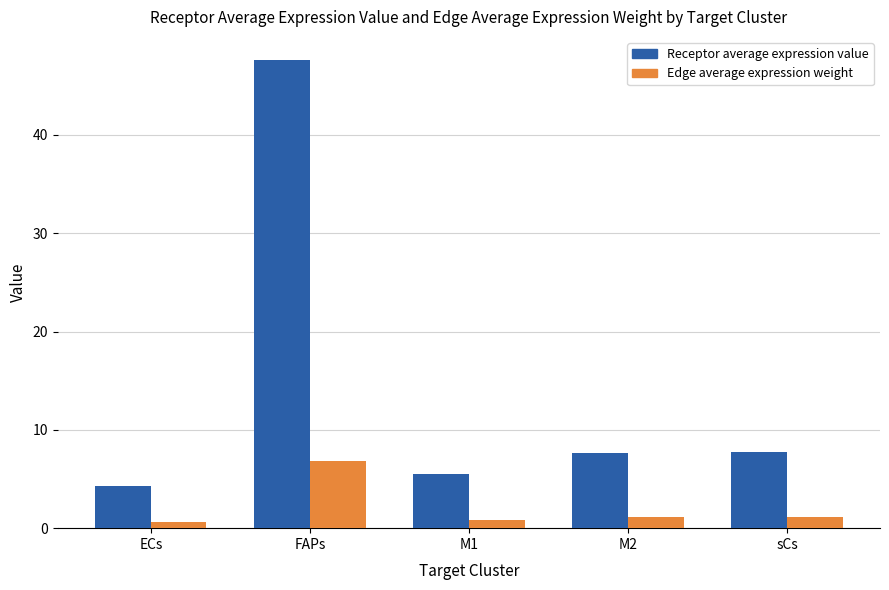

Does the chart contain any negative values?

No